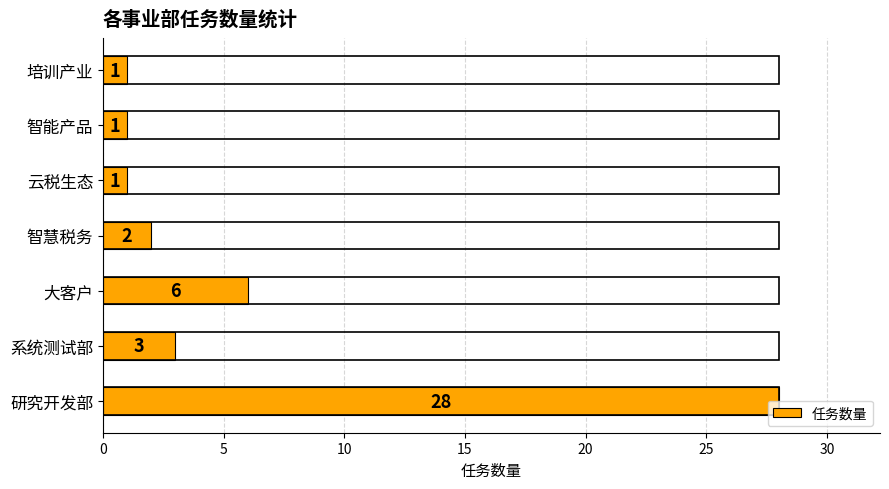

How many values are below 2?

3